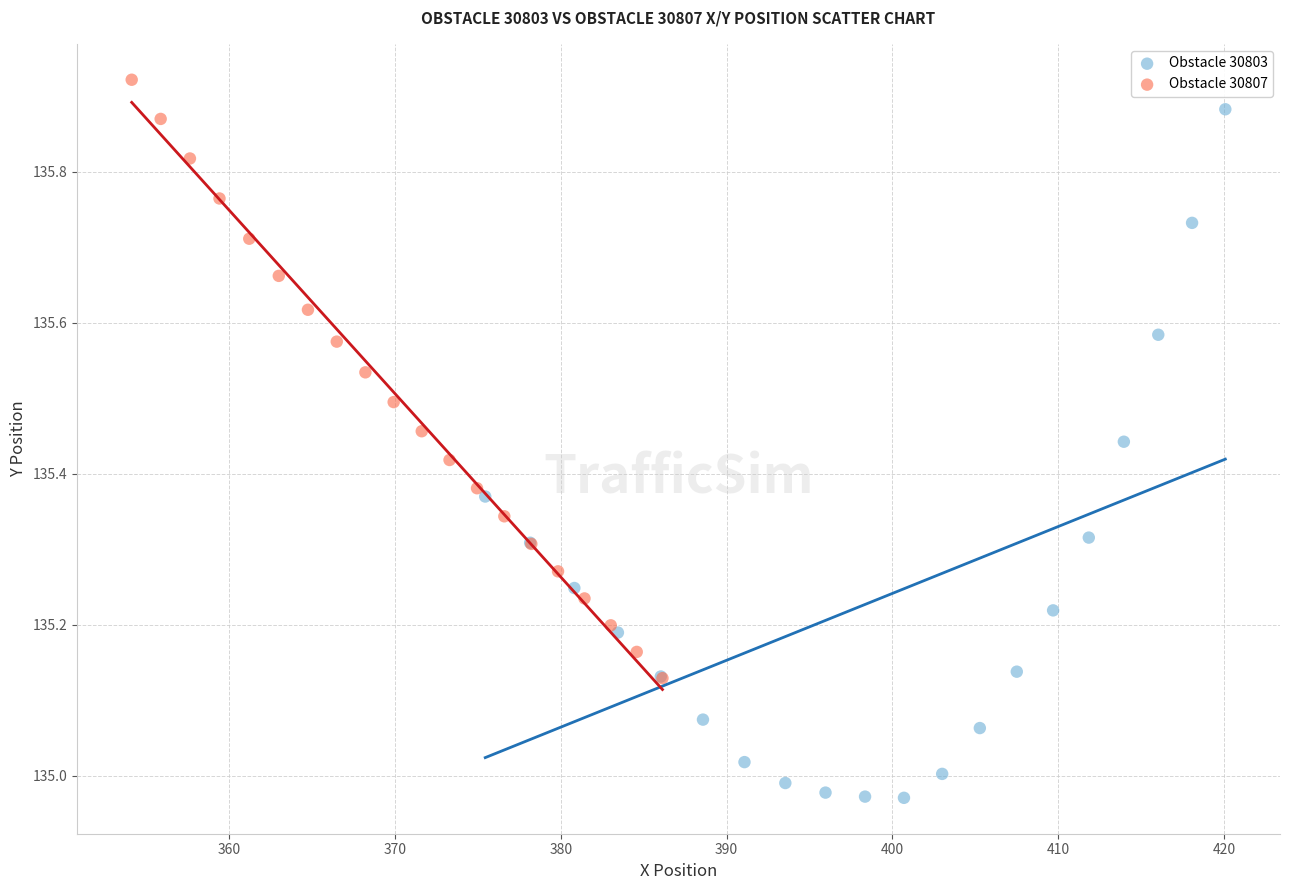

What are all the series names shown in the legend?

Obstacle 30803, Obstacle 30807